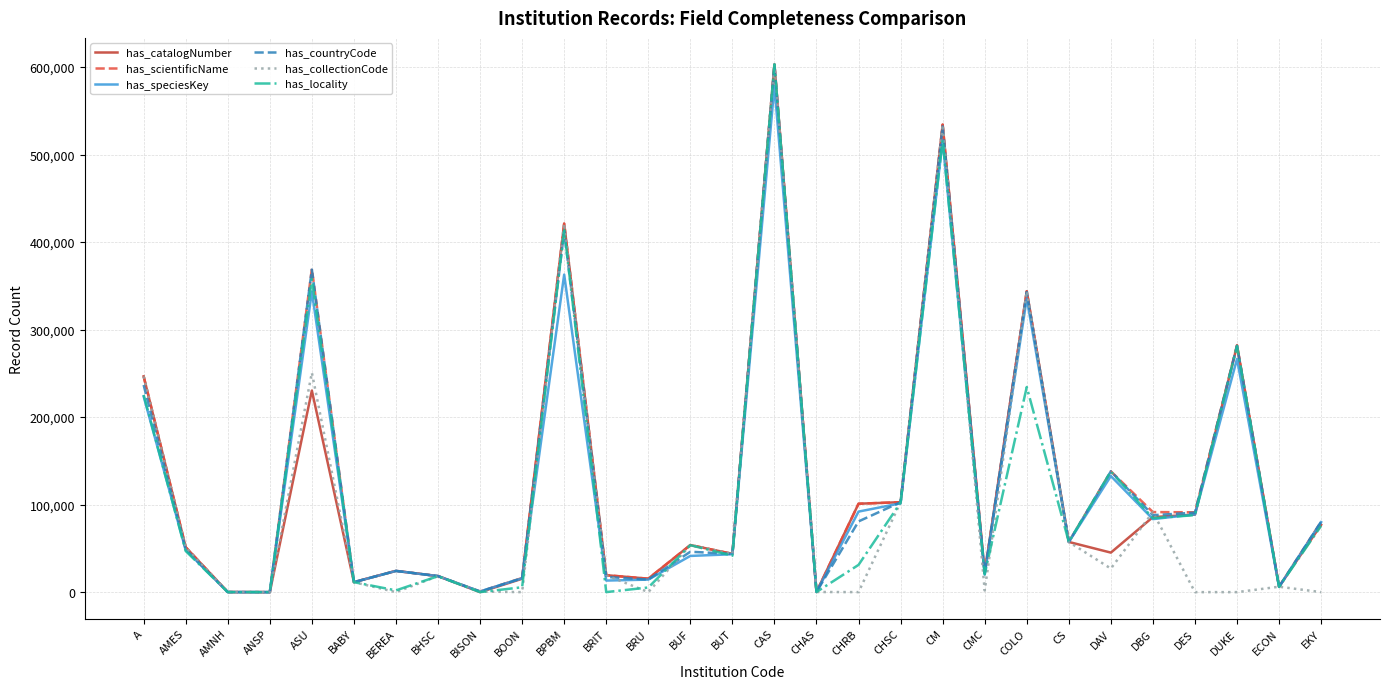

What is the maximum value for has_locality?

603066